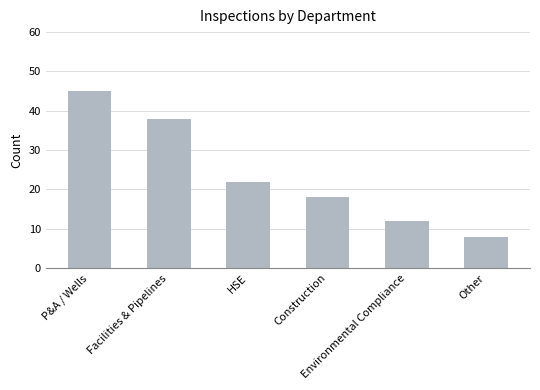

Count the number of categories in the chart.

6